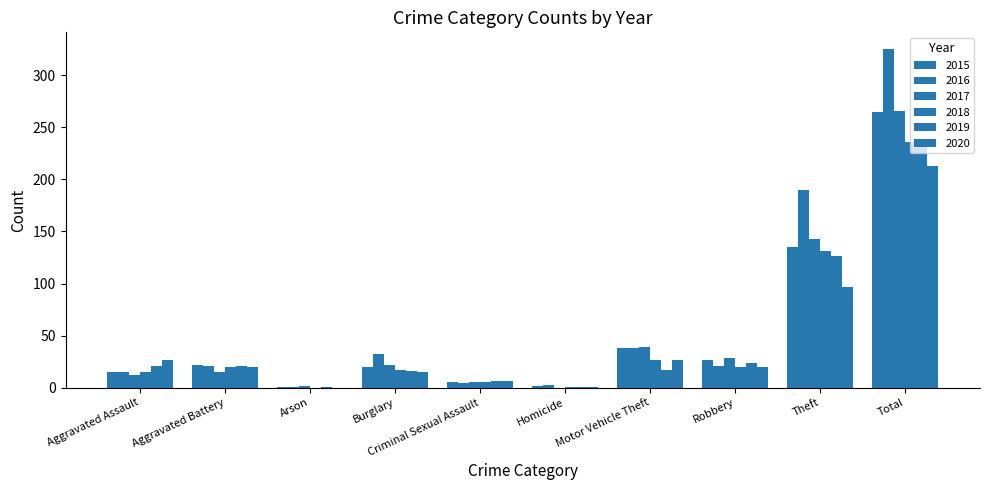

What is the label of the 3rd bar from the right?

Robbery